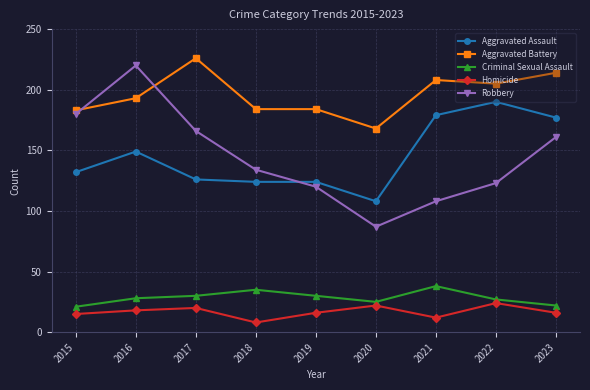

The Aggravated Battery series shows 77 at 2018. True or false?

False